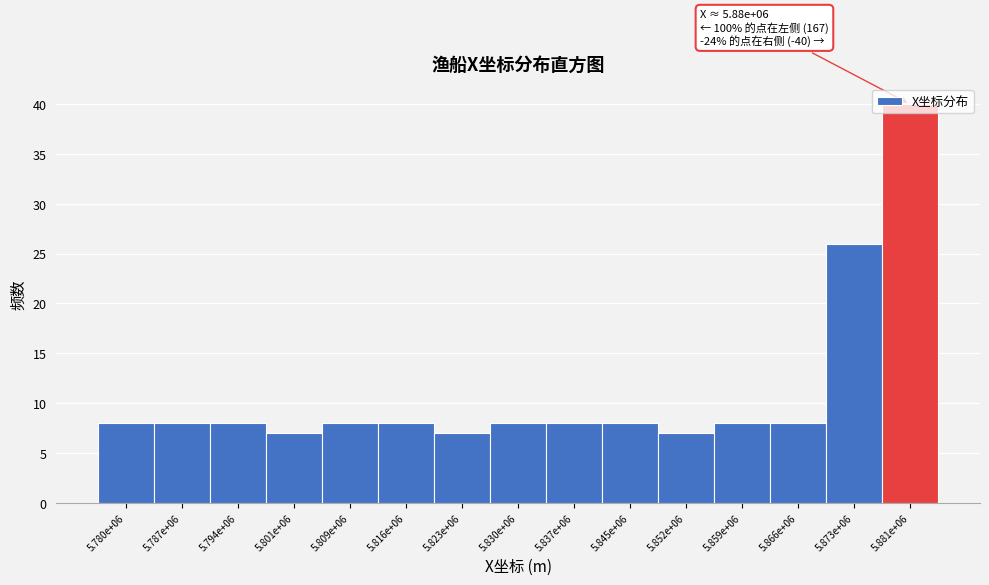

The chart shows a value of 26 at 5.873e+06. True or false?

True